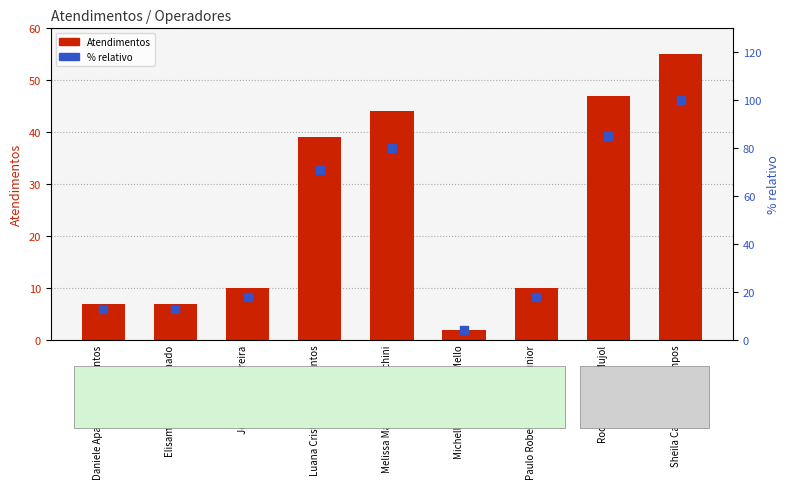

Which series contains the lowest Y value?

Atendimentos